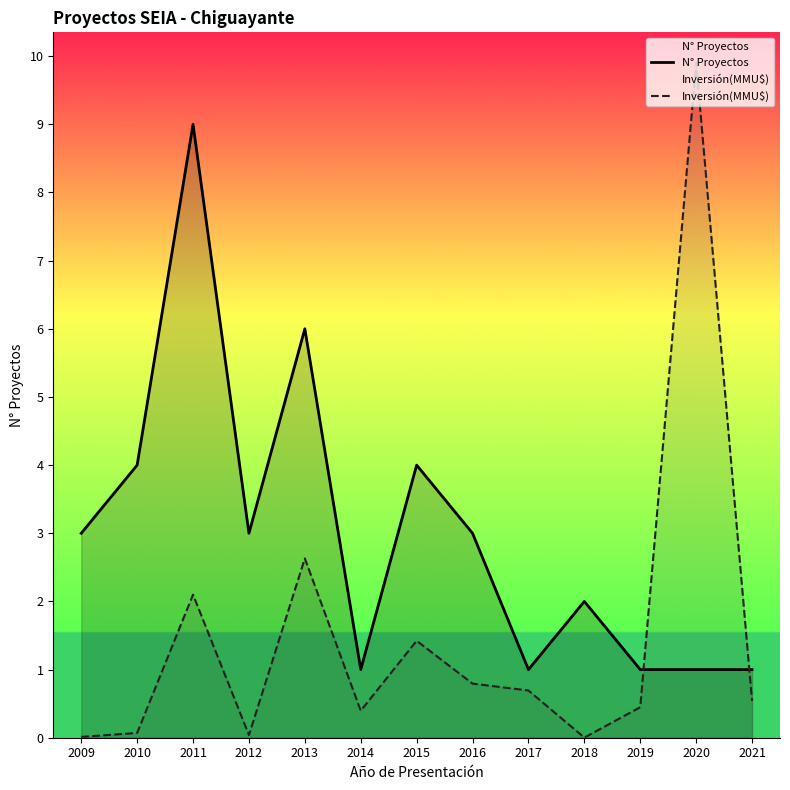

Rank the series at 2011 from highest to lowest value.

N° Proyectos, Inversión(MMU$)